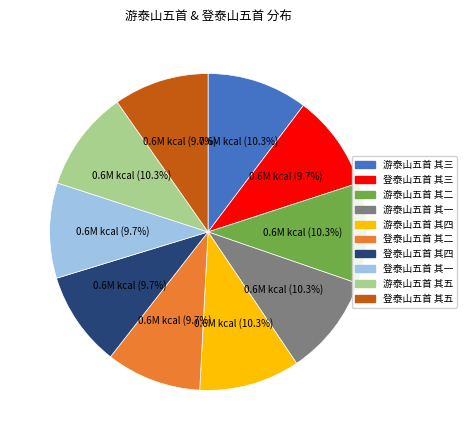

What percentage is NOT represented by 游泰山五首 其四?

89.7%